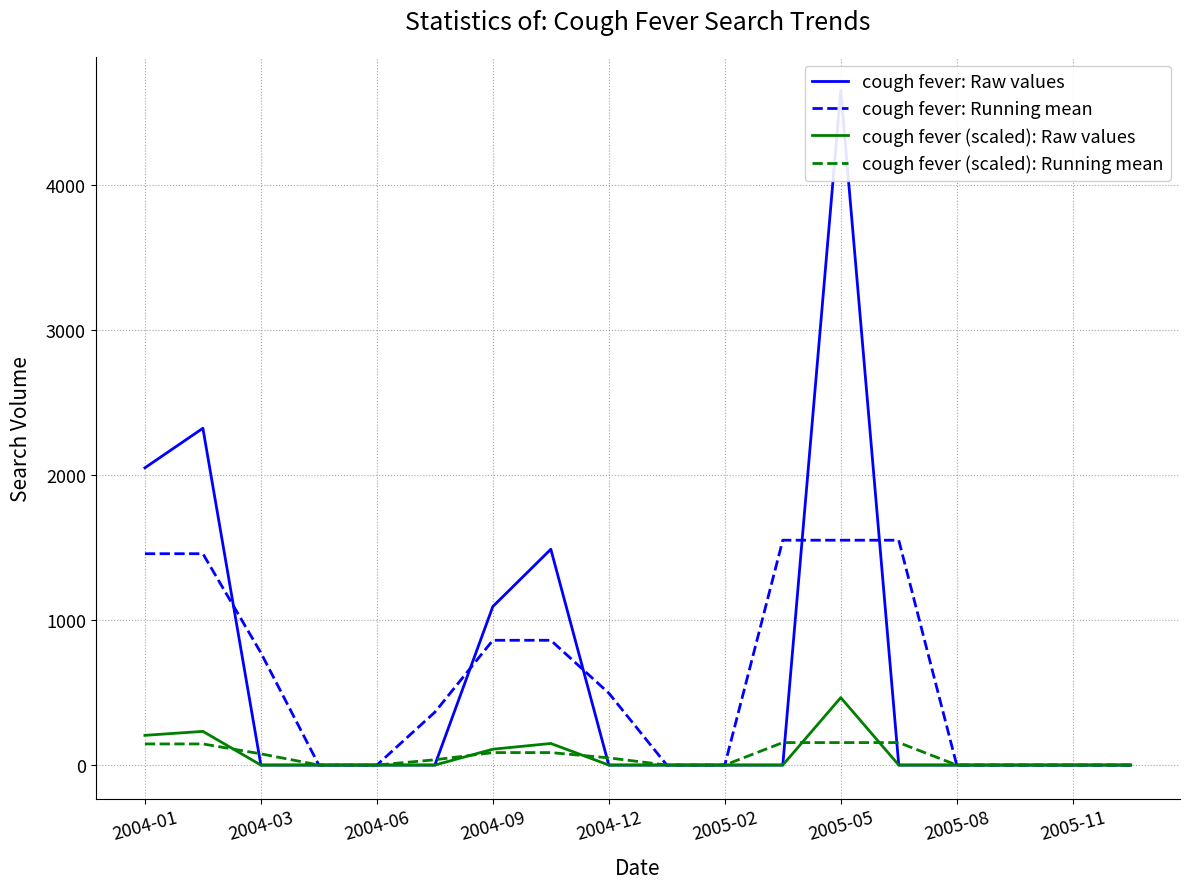

At which label does cough fever (scaled): Running mean first exceed 49?

2004-01